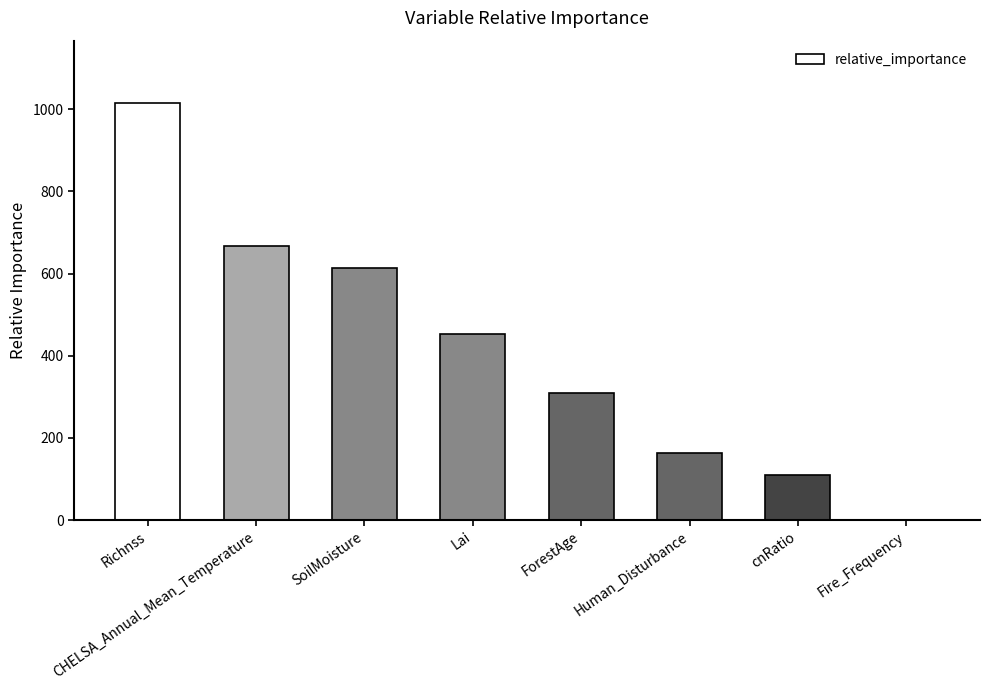

What is the maximum value shown in the chart?

1014.7